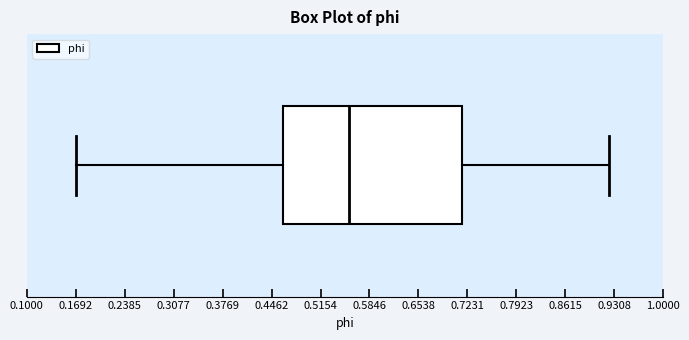

Transcribe this box plot: give where the median line is, the range the box spans, and where the two whiskers end, as read against the x-axis. The values are not printed on the chart, so give them approximately, as read against the axis.

median 0.56, box 0.46 to 0.72, whiskers 0.17 to 0.92